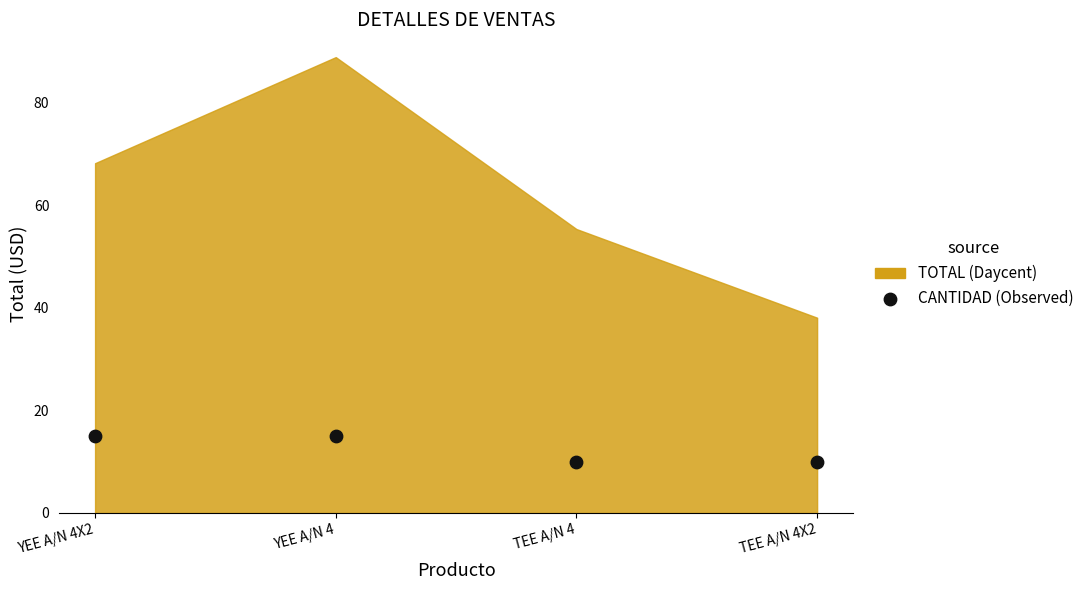

What is the range of Y values (max minus min)?

5